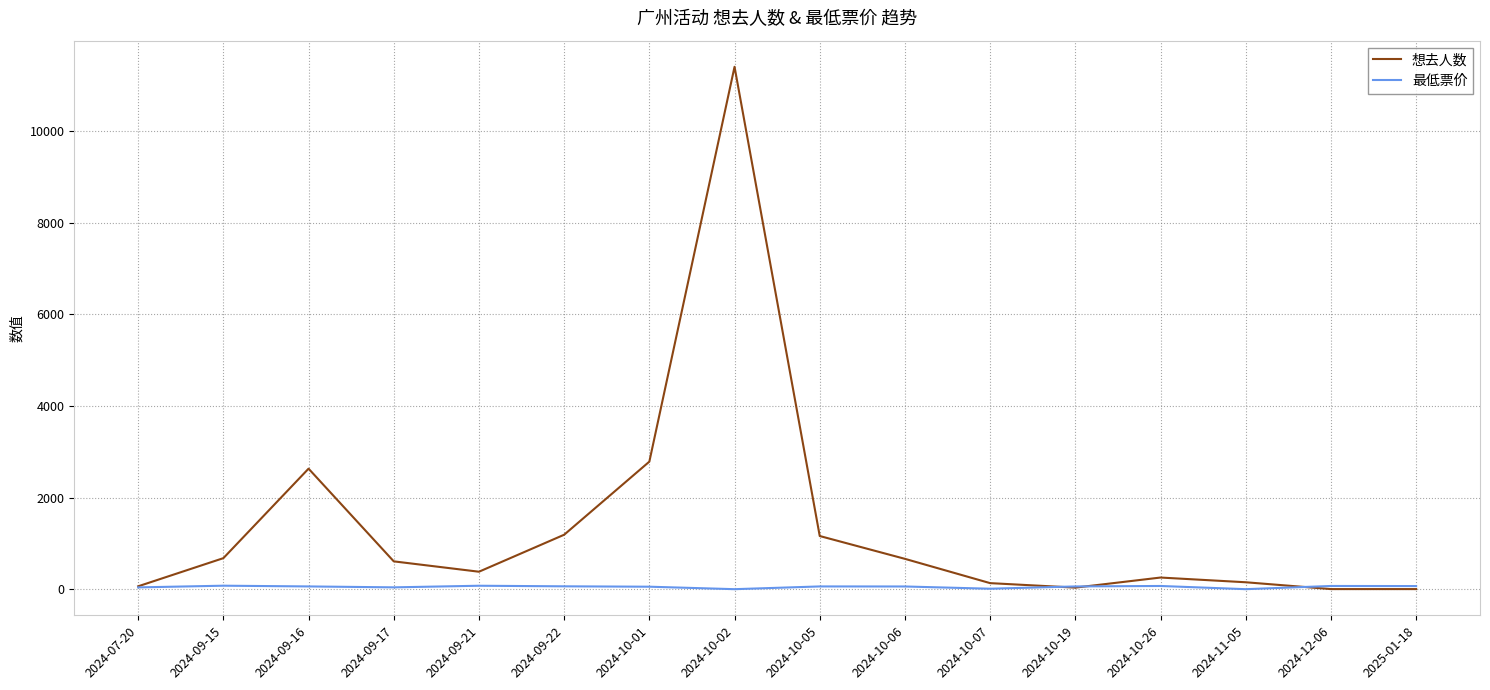

What are all the series names shown in the legend?

想去人数, 最低票价